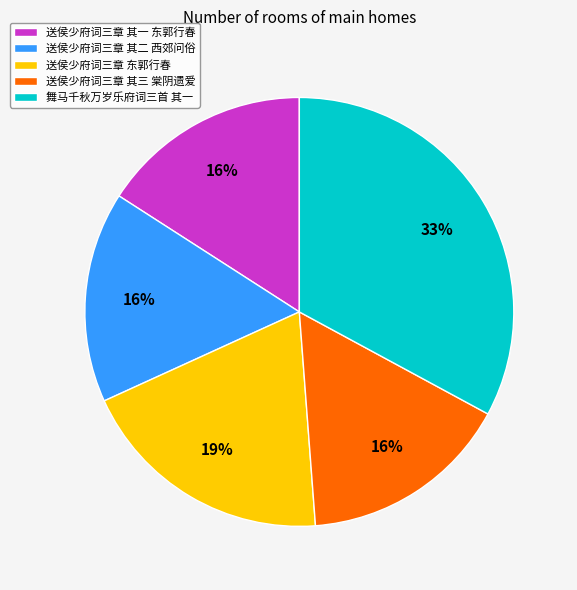

To the nearest percent, what percentage of the pie is 送侯少府词三章 其二 西郊问俗?

16%